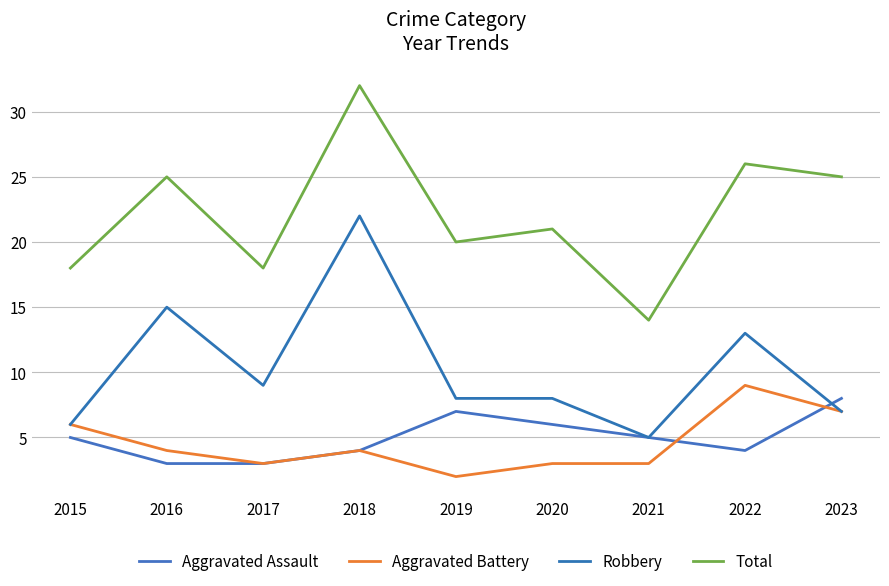

True or false: Total and Aggravated Battery cross at least once.

False